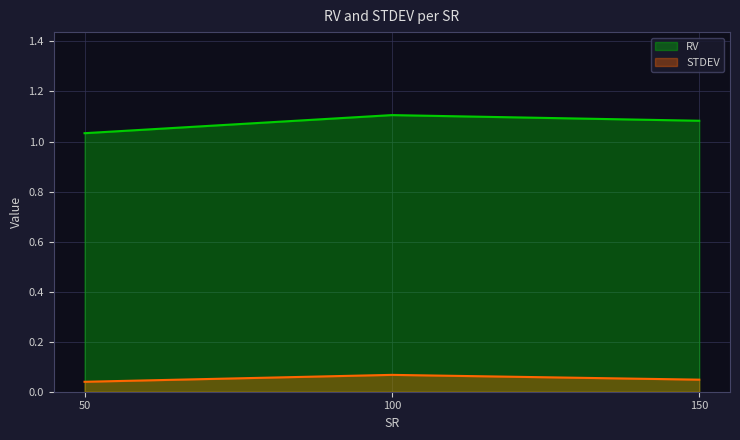

At 50, list the series in order from smallest to largest.

STDEV, RV